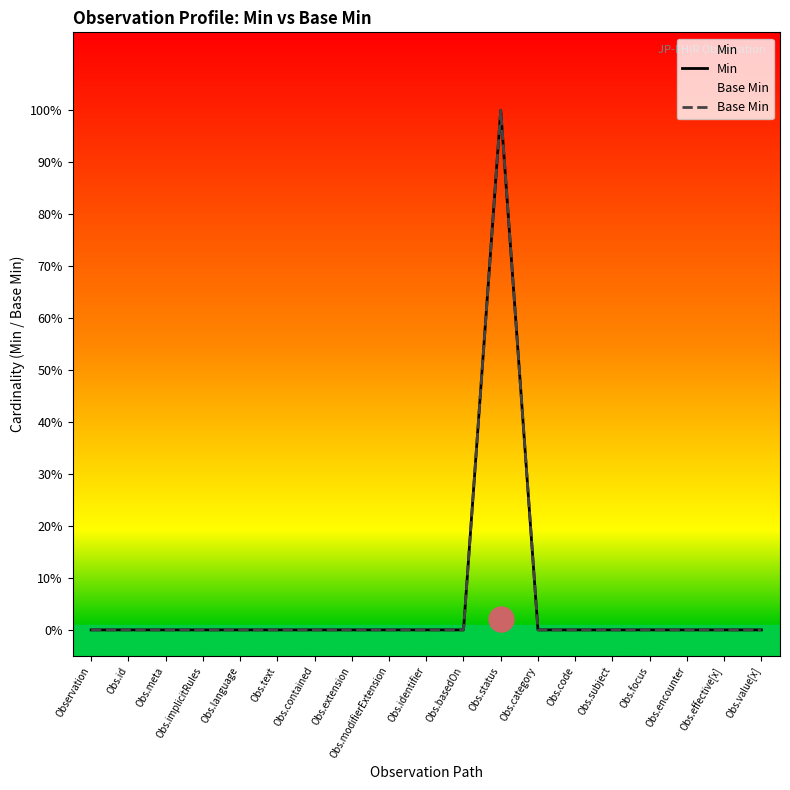

At which category does Base Min reach its first local peak?

Obs.status